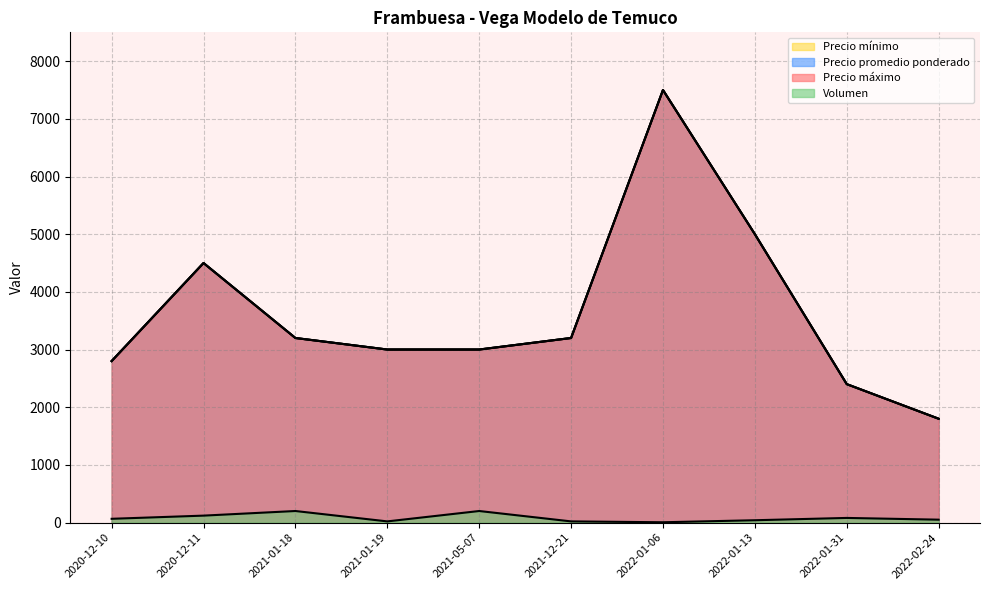

The value of Precio máximo at 2021-01-18 is 3200. True or false?

True